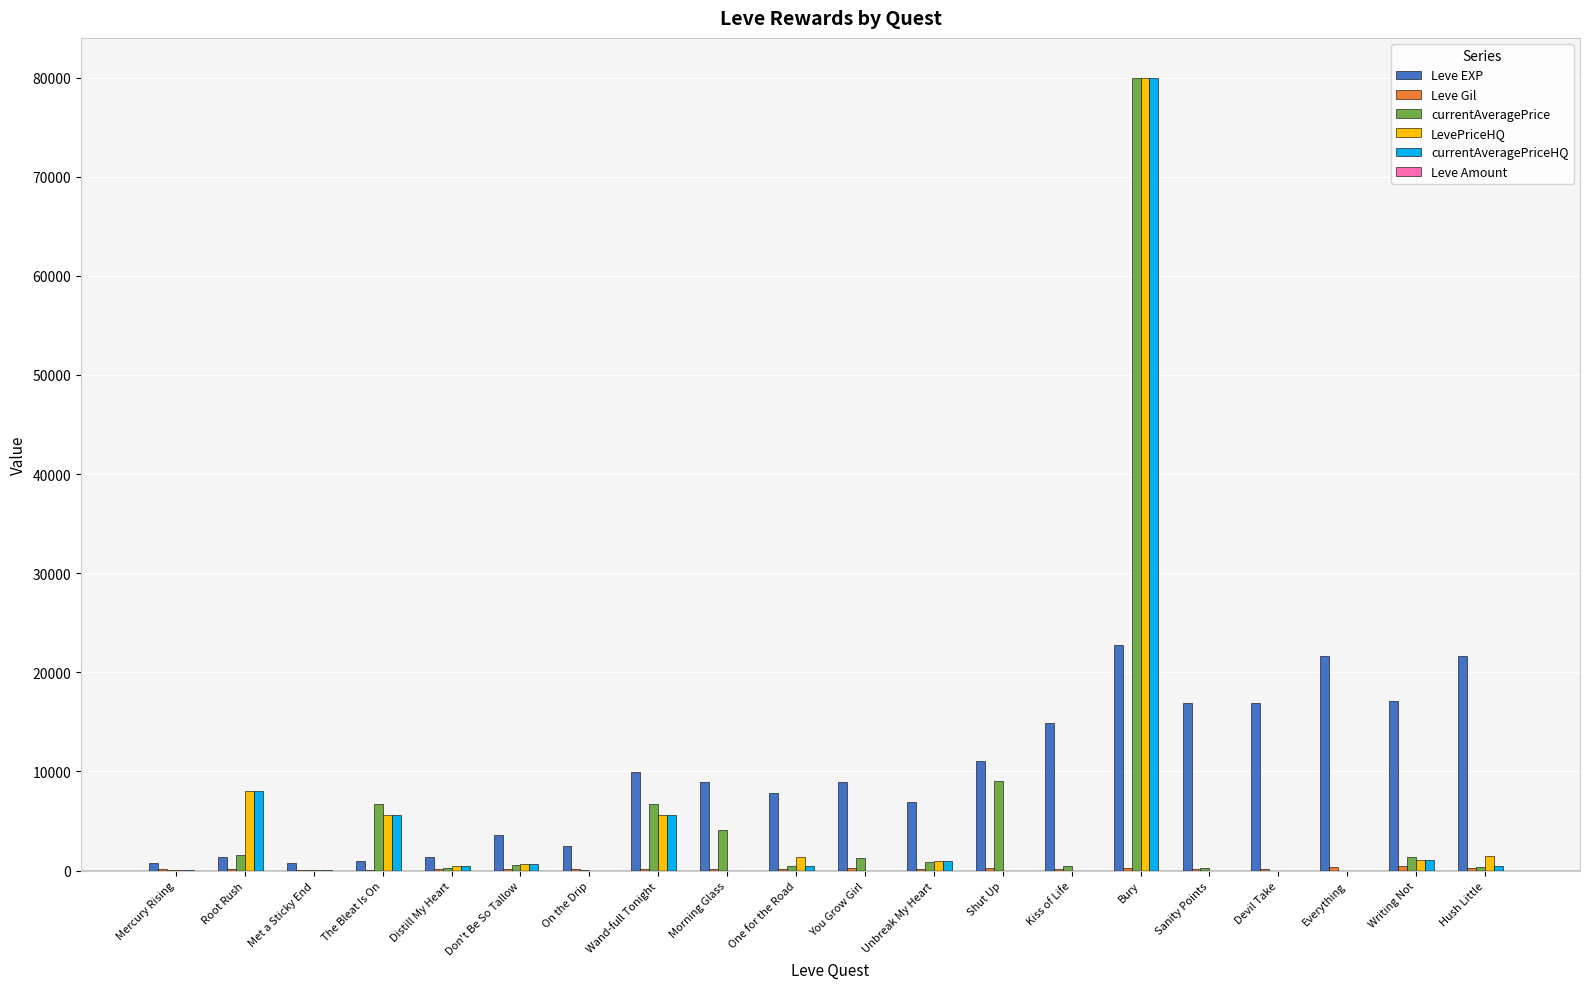

What is the greatest value displayed?

80000.0